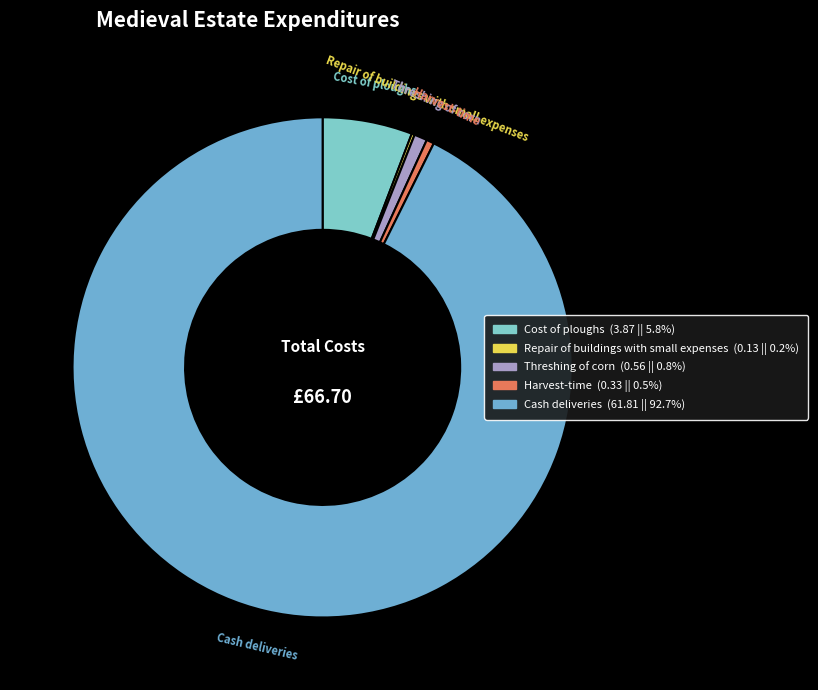

Which category accounts for the majority?

Cash deliveries